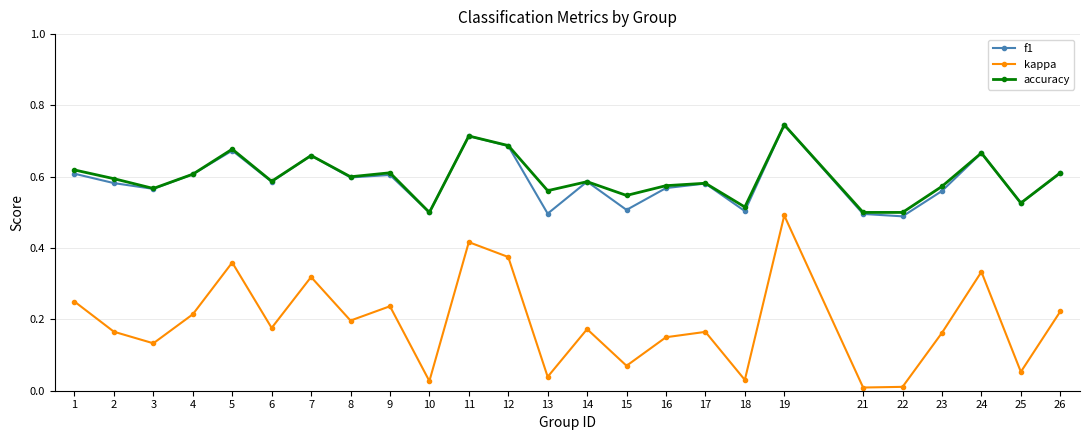

What is the sum of all kappa values?

4.8